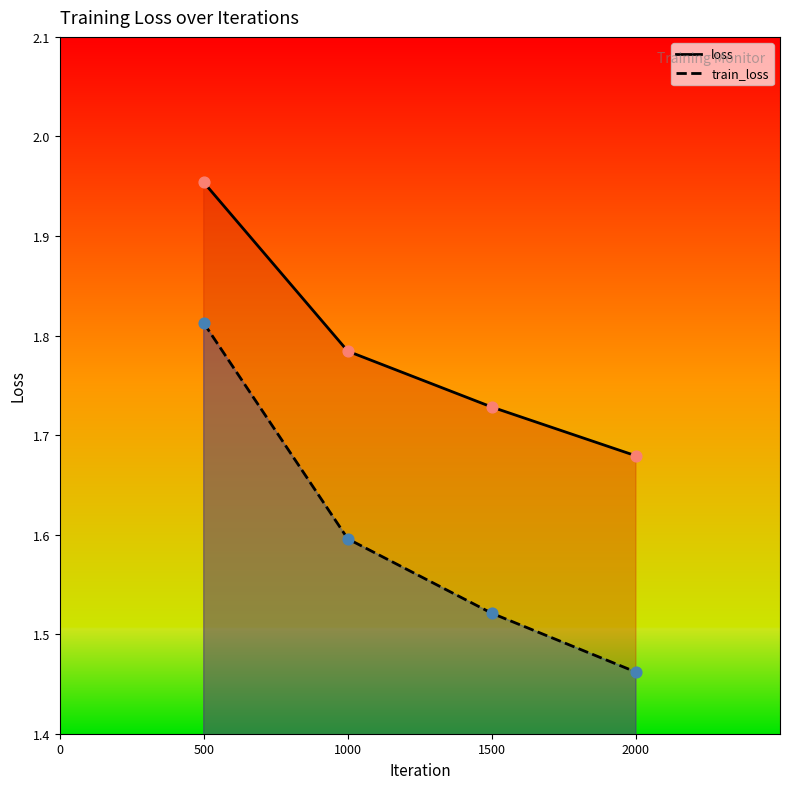

Is the value of train_loss at 1500 greater than the value of loss at 500?

No